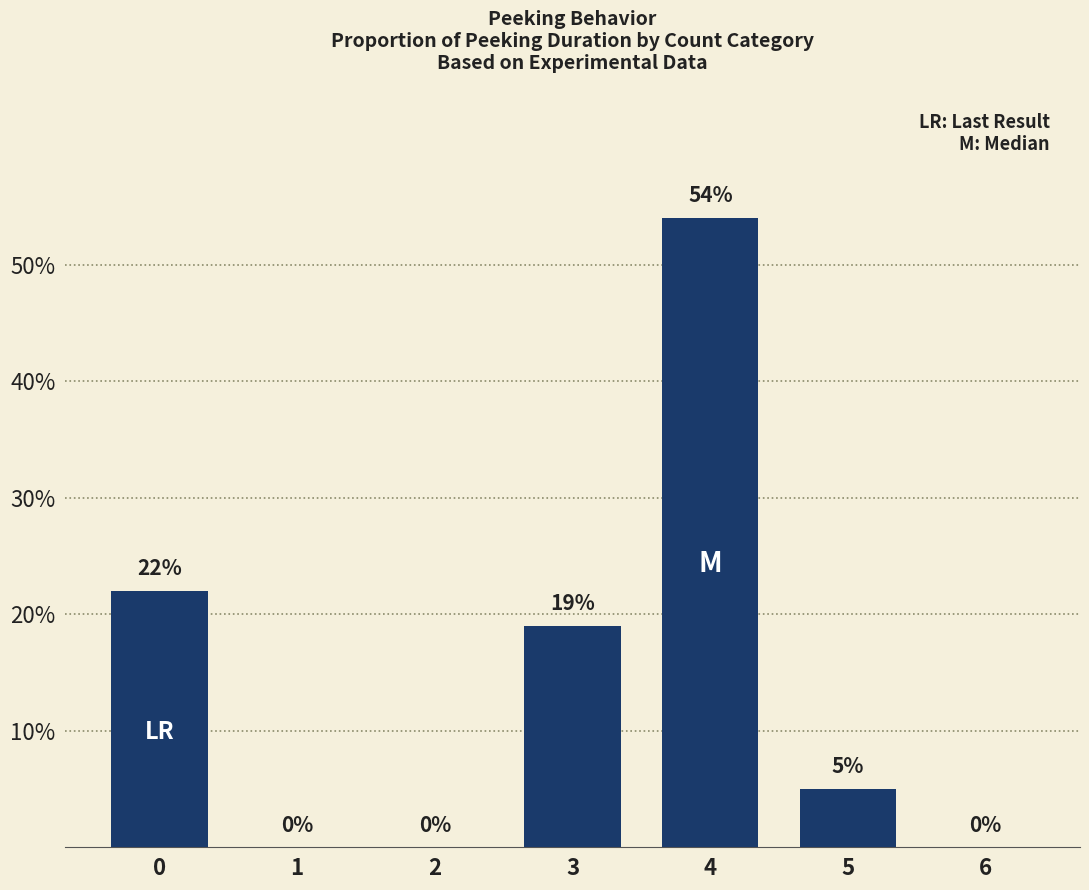

What is the sum of all values?

1.0